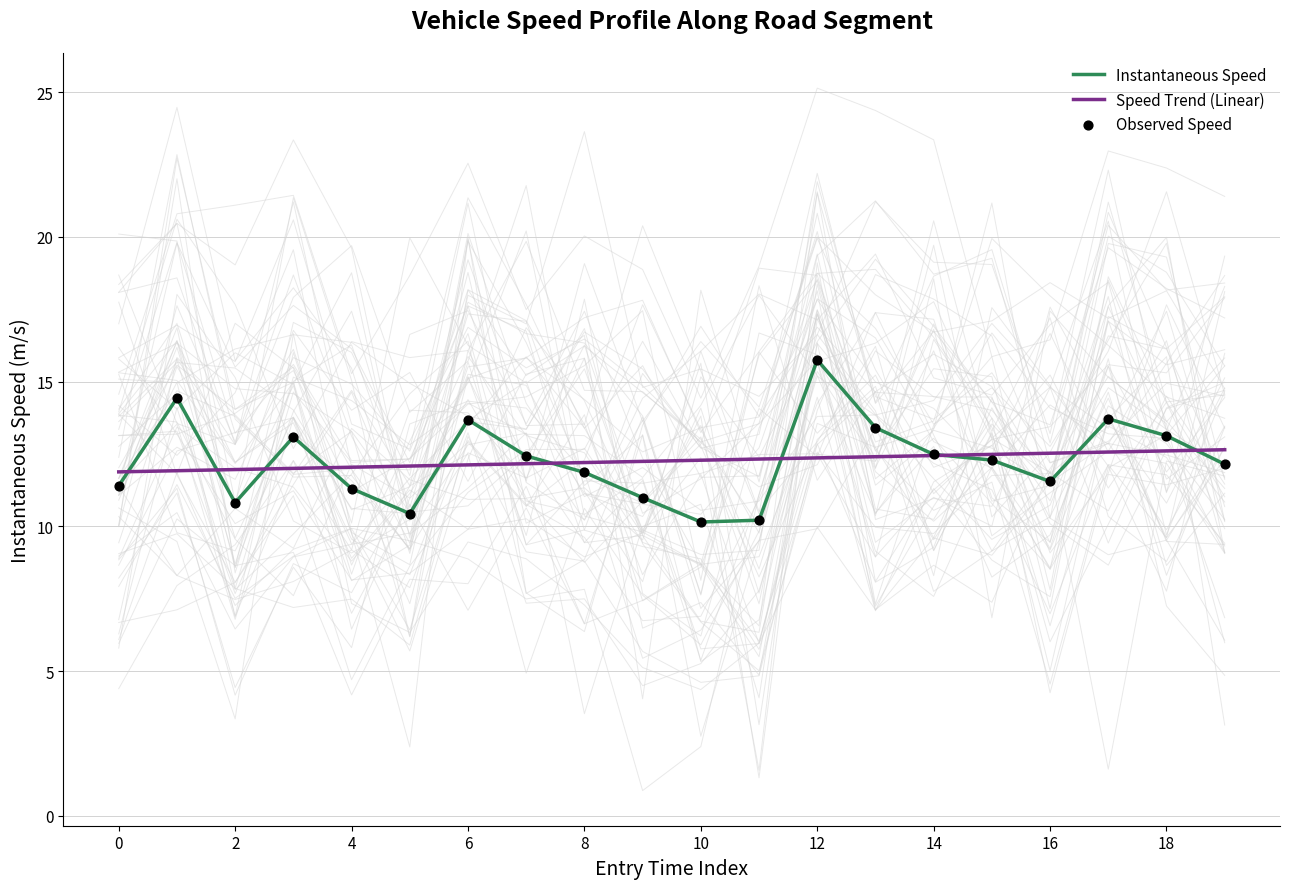

Which series reaches the minimum Y coordinate?

Instantaneous Speed